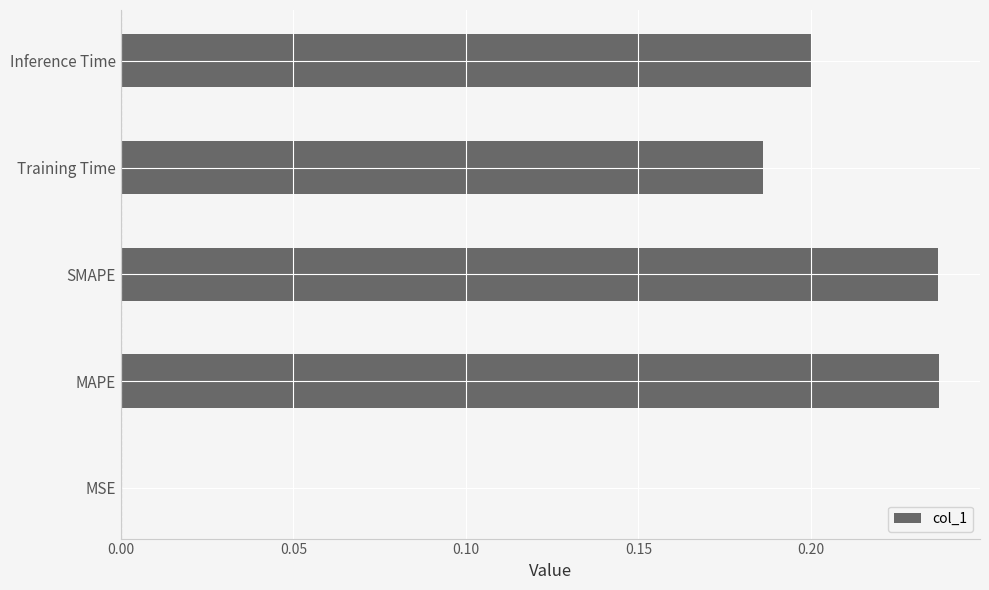

What is the sum of all values?

0.9